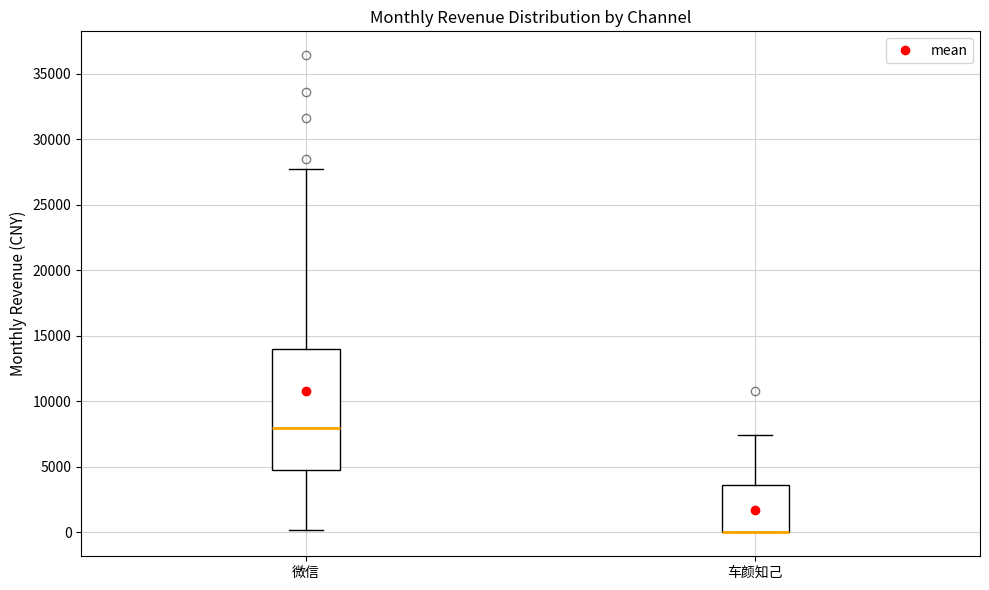

Where is the upper edge of the box for 车颜知己 on the y-axis? The values are not printed on the chart, so give them approximately, as read against the axis.

3500